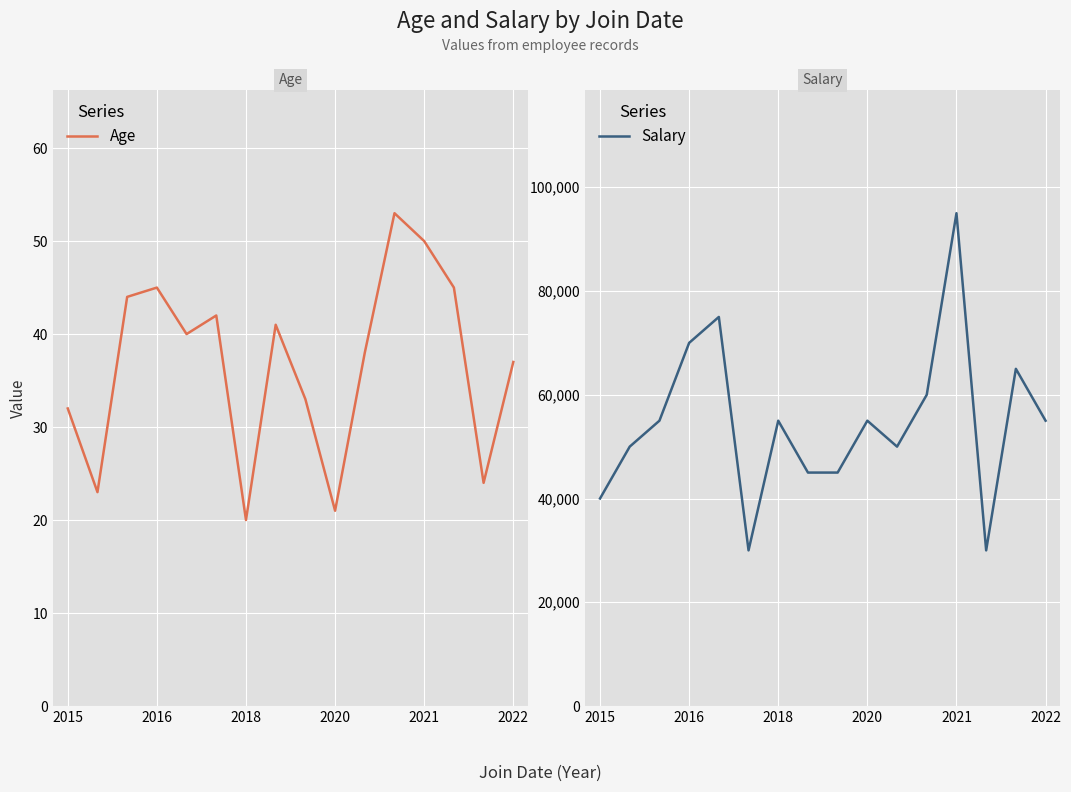

In Salary, how many points are higher than both neighbors (excluding endpoints)?

5